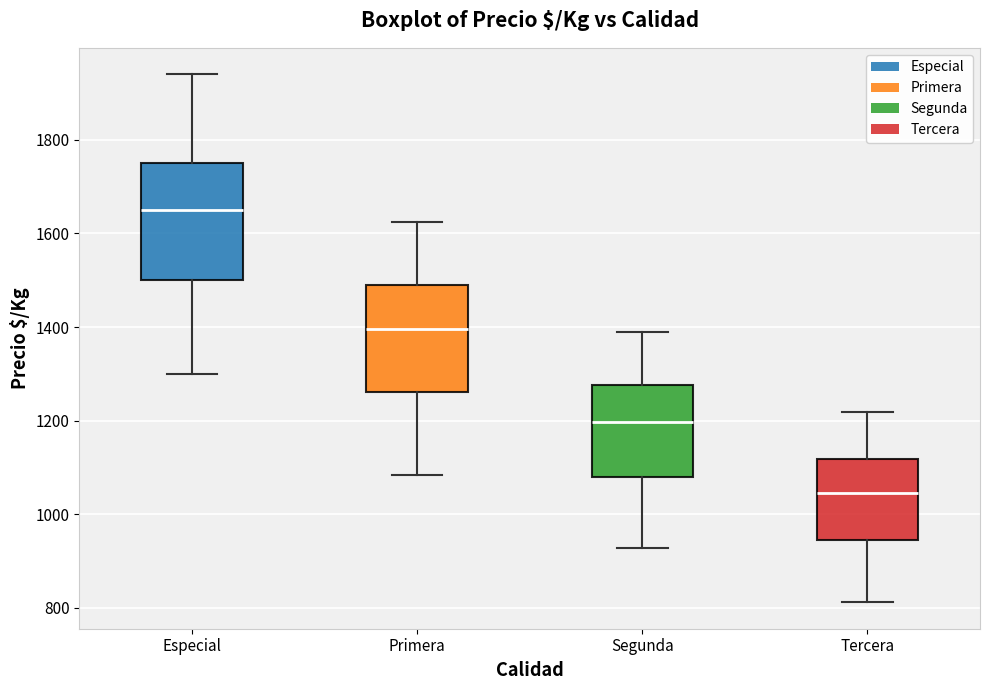

Which box's median line is the highest?

Especial